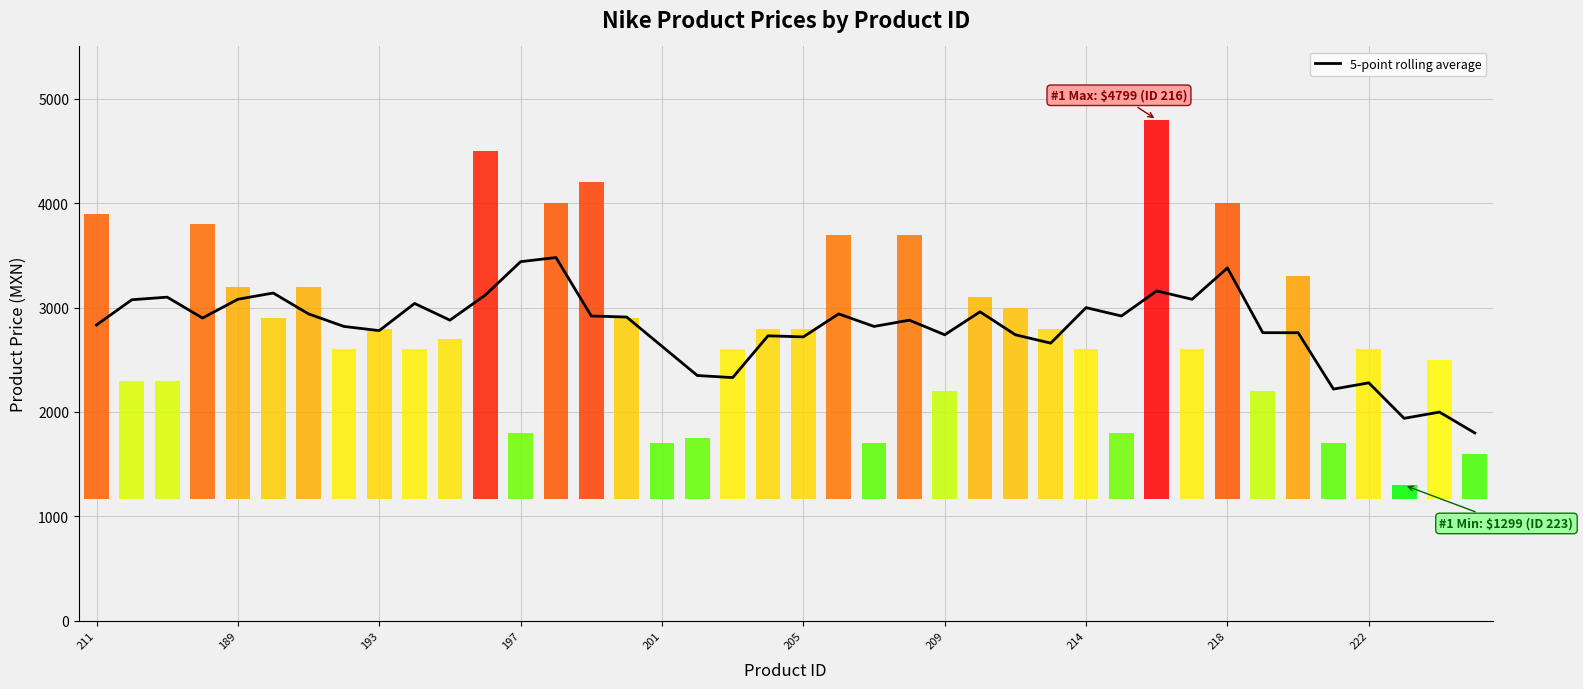

Reading left to right, transcribe all the data shown in this chart.

2833.0	3074.5	3099.4	2899.4	3079.2	3139.0	2939.0	2819.0	2779.0	3039.0	2879.0	3119.0	3439.0	3479.0	2919.0	2909.0	2629.0	2349.0	2329.0	2729.0	2719.0	2939.0	2819.0	2879.0	2739.0	2959.0	2739.0	2659.0	2999.0	2919.0	3159.0	3079.0	3379.0	2759.0	2759.0	2219.0	2279.0	1939.0	1999.0	1799.0